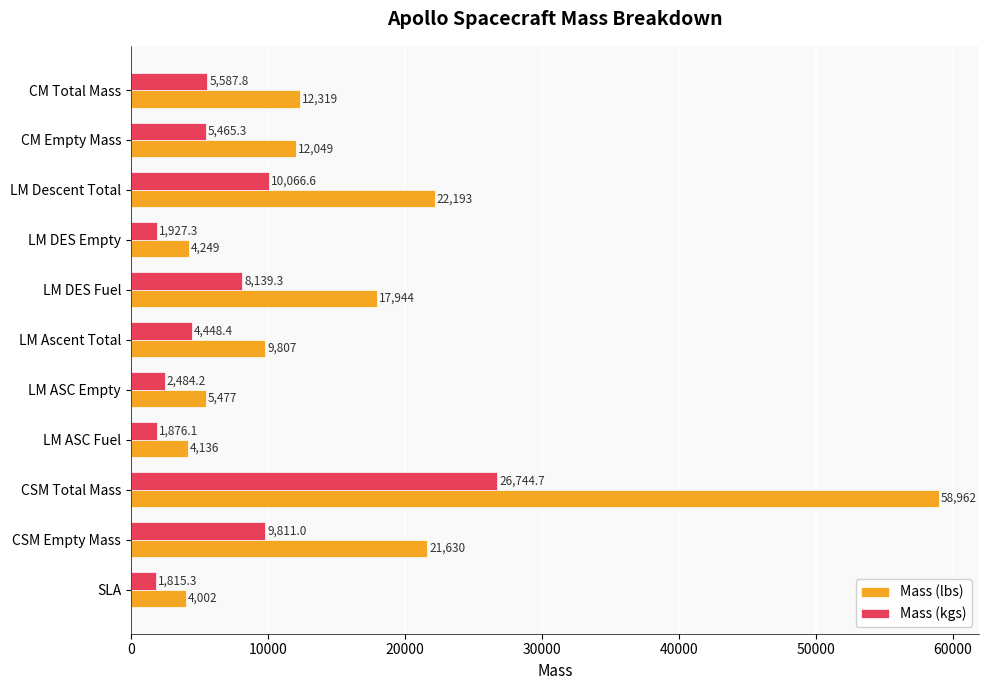

What is the minimum value shown in the chart?

1815.3